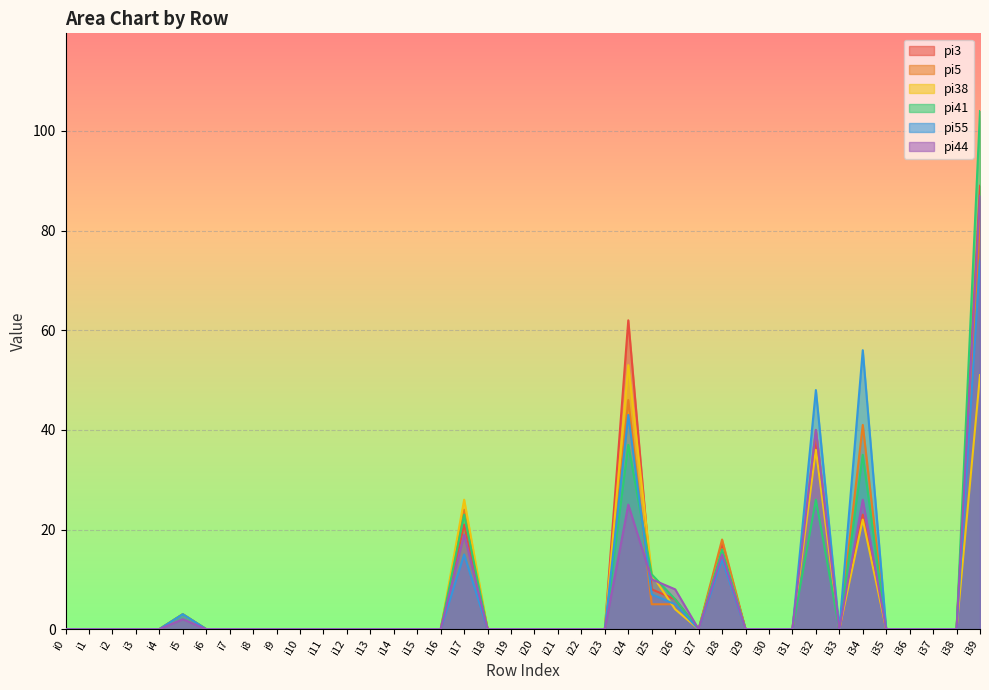

What is the difference between the second highest and minimum values in the pi38 series?

51